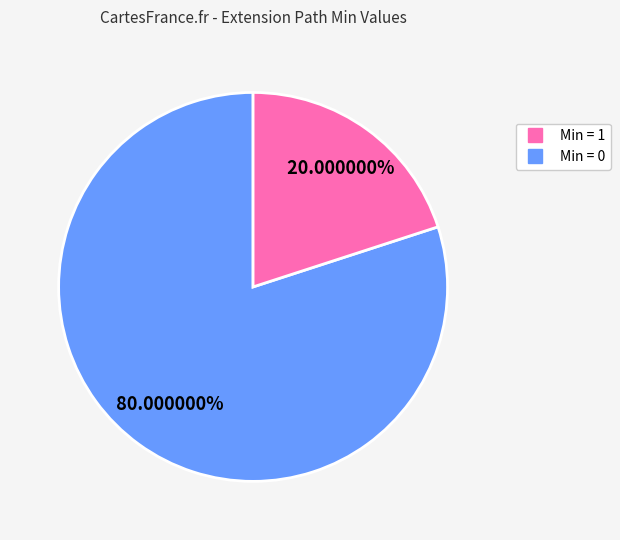

How many segments does this pie chart have?

2